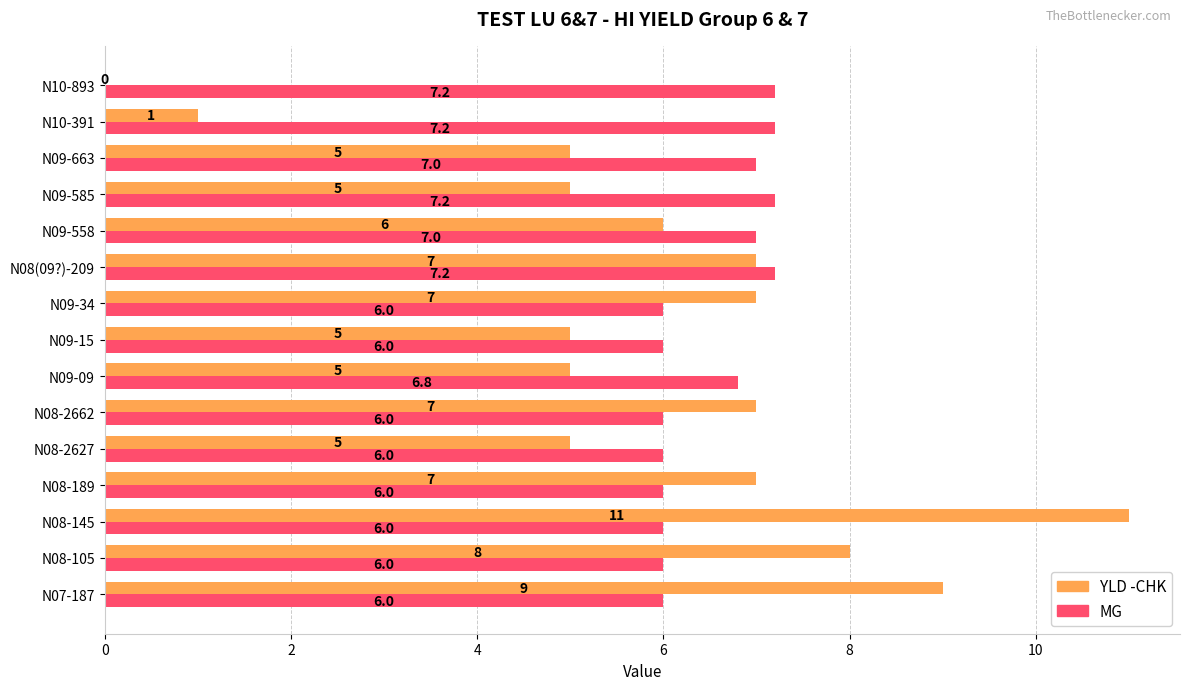

How many MG values are between 6 and 7?

11